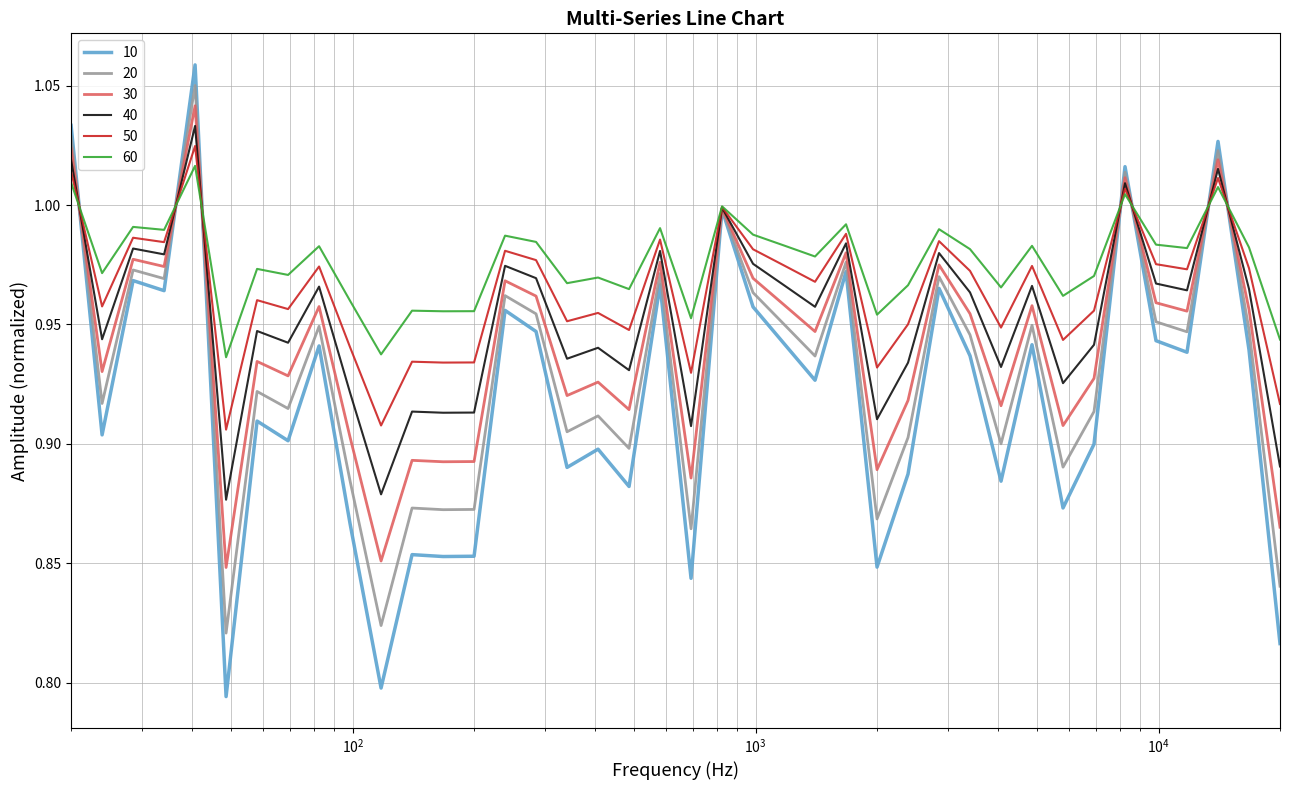

Which series has the widest spread of values?

10